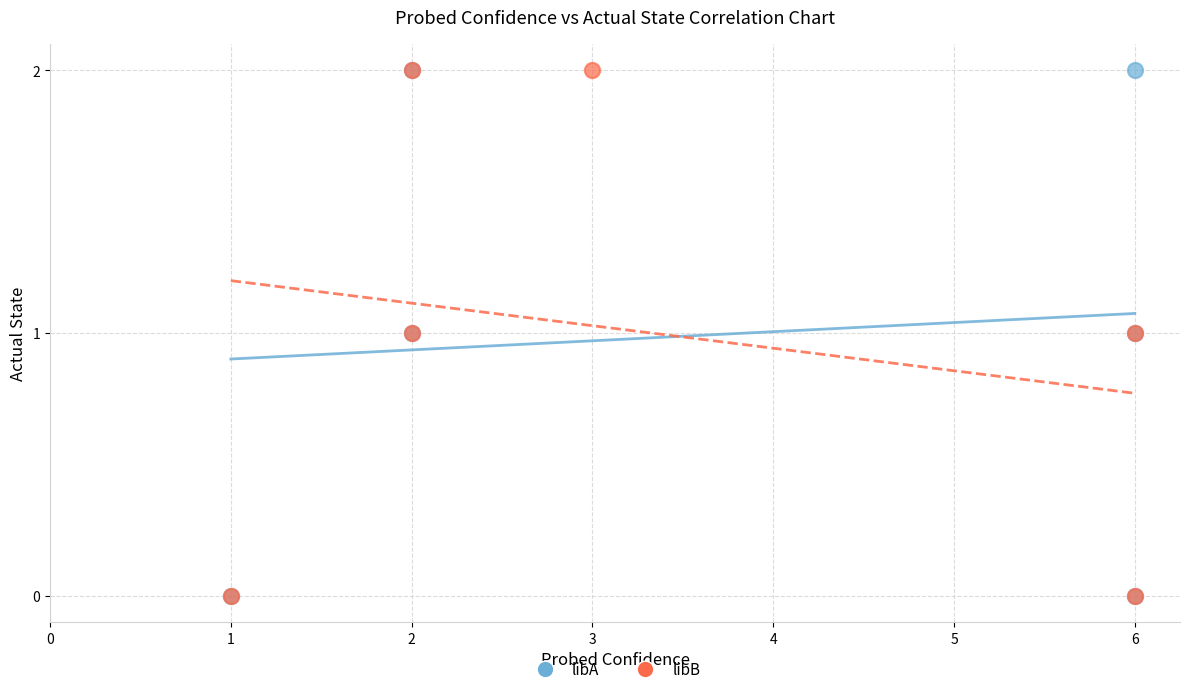

What are all the series names shown in the legend?

libA, libB